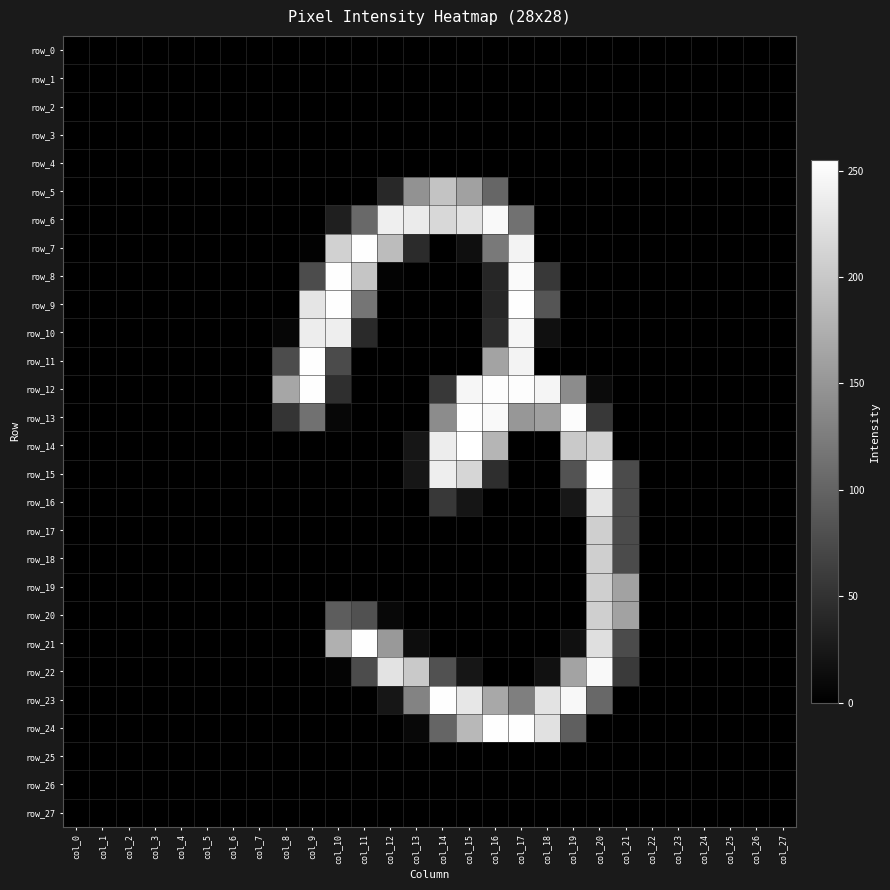

At which label is row_17 closest to 103?

col_21